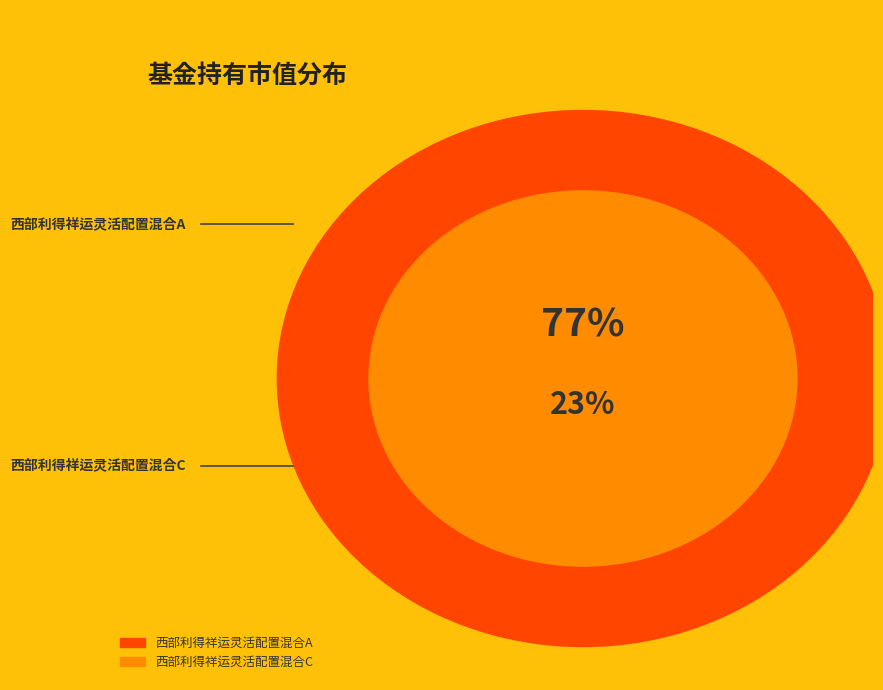

Does any single category account for the majority?

Yes